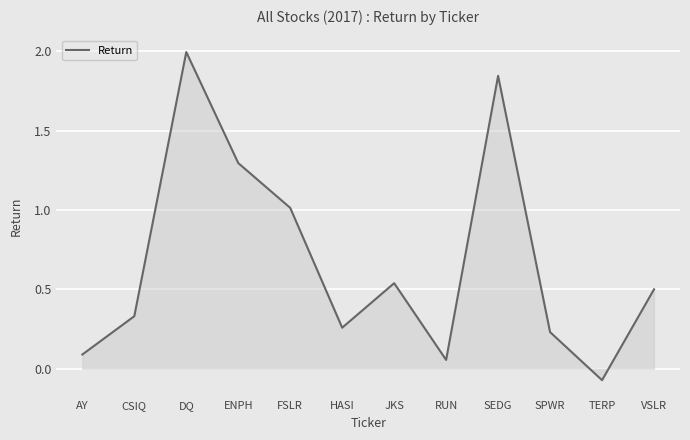

List the labels in order of value, largest first.

DQ, SEDG, ENPH, FSLR, JKS, VSLR, CSIQ, HASI, SPWR, AY, RUN, TERP